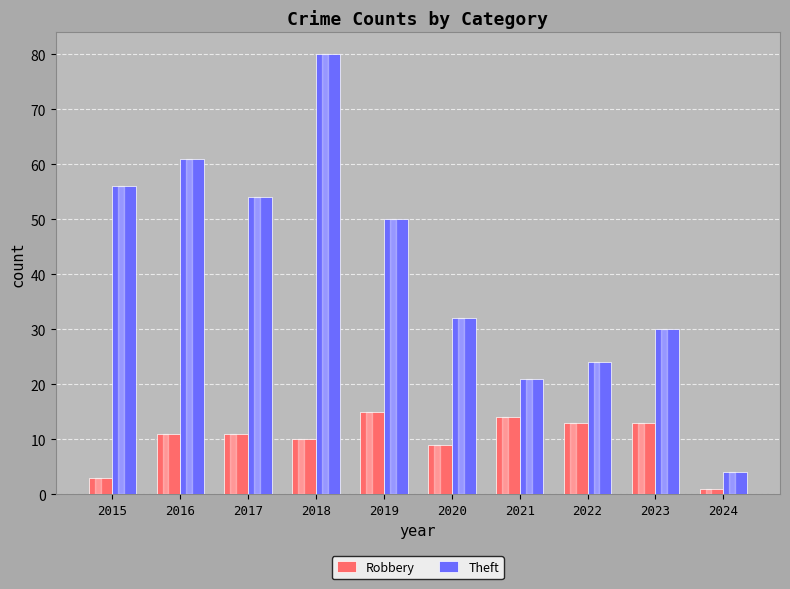

What are all the series names shown in the legend?

Robbery, Theft